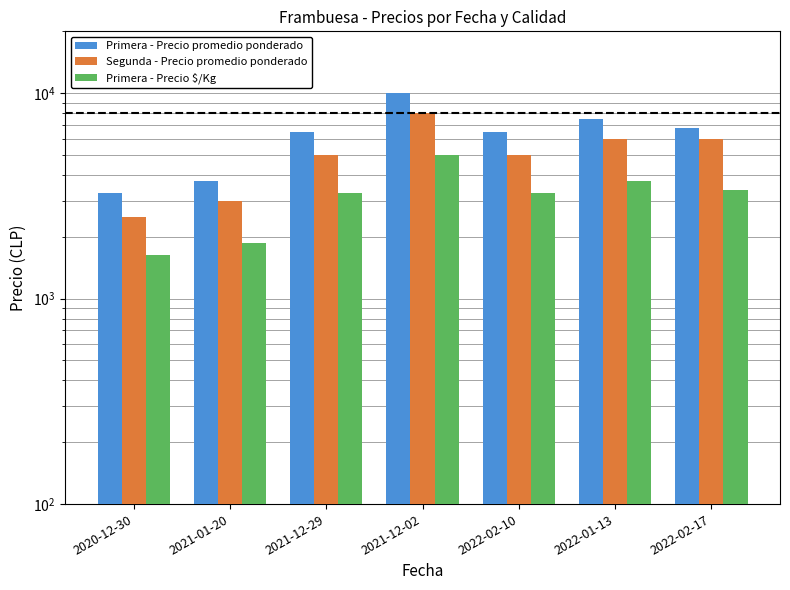

What position from the left is 2020-12-30?

1